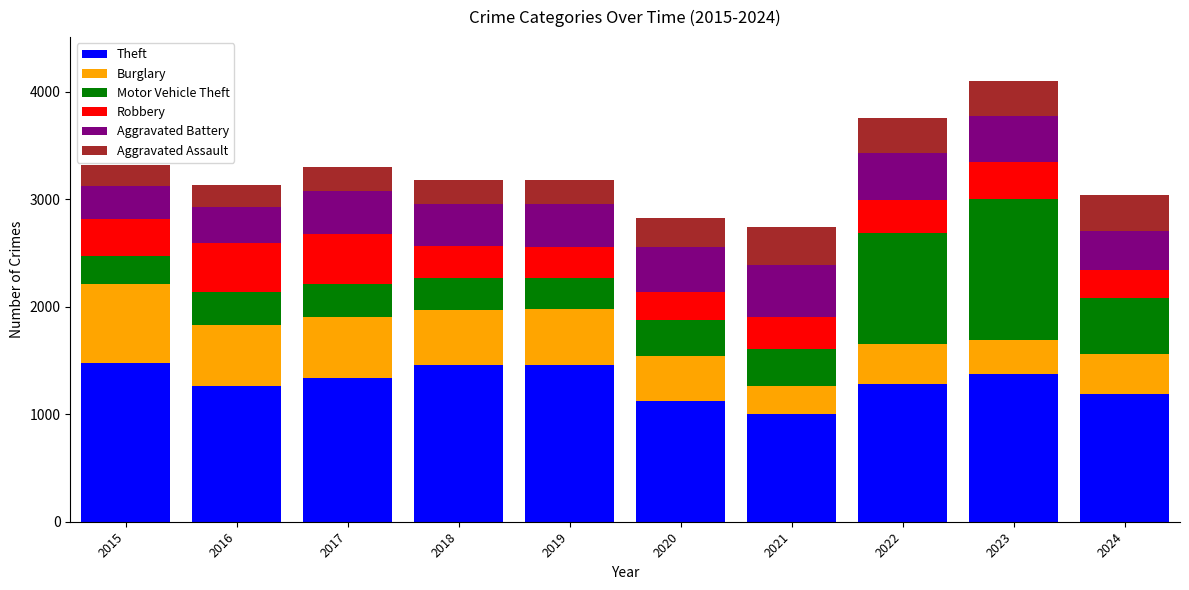

What is the total value across all series at 2019?

3183